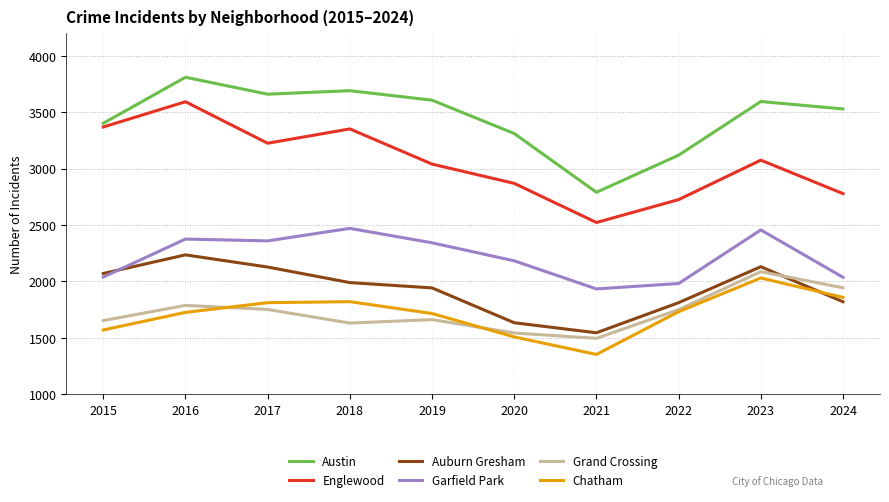

Which series has the widest spread of values?

Englewood